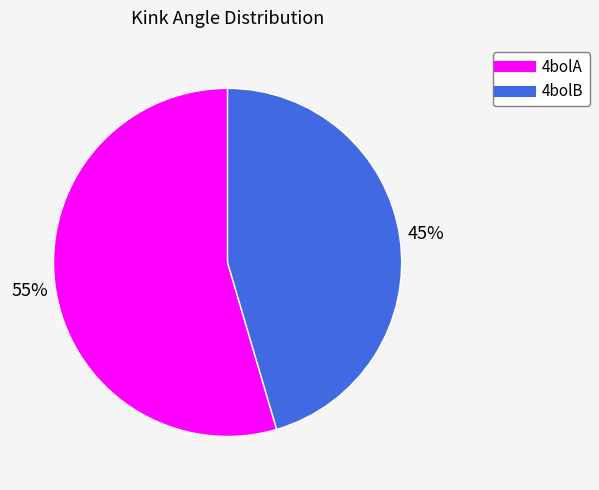

To the nearest percent, what is the average slice percentage?

50%